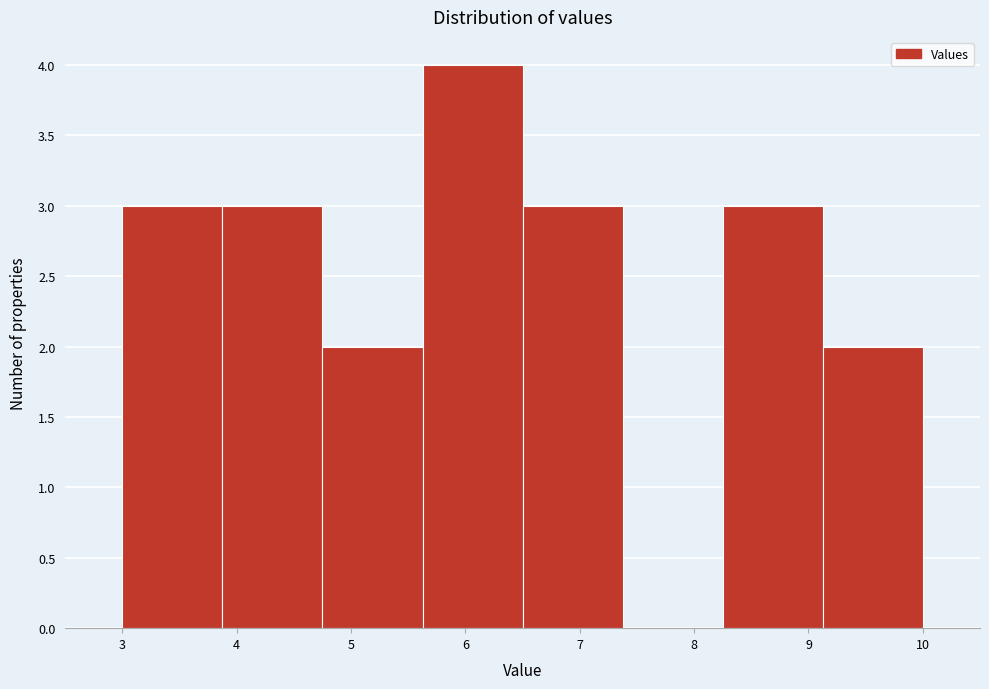

Reading left to right, transcribe this chart: for each bar, give the range it covers on the x-axis and its height. Neither the bar edges nor the heights are printed on the chart, so give them approximately, as read against the axes.

3.0 to 3.9: 3
3.9 to 4.8: 3
4.8 to 5.6: 2
5.6 to 6.5: 4
6.5 to 7.4: 3
7.4 to 8.3: 0
8.3 to 9.1: 3
9.1 to 10.0: 2